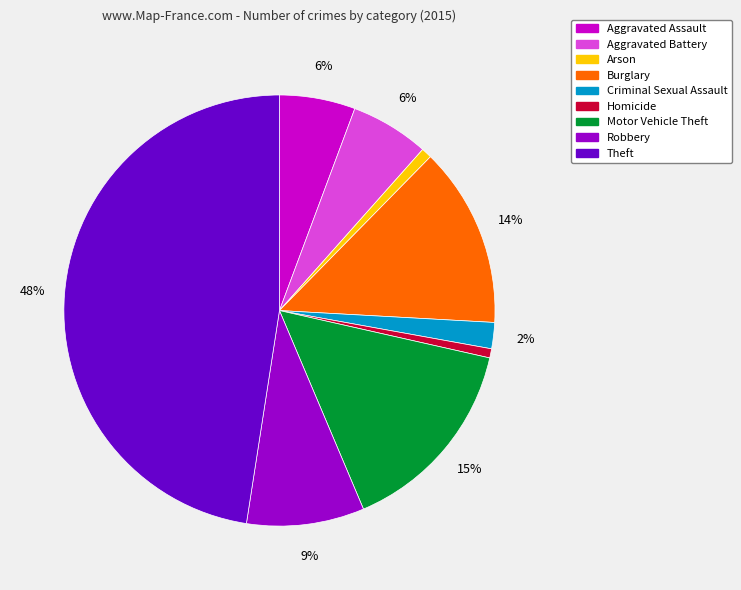

What is the ratio of the value at Aggravated Assault to the value at Motor Vehicle Theft?

0.4